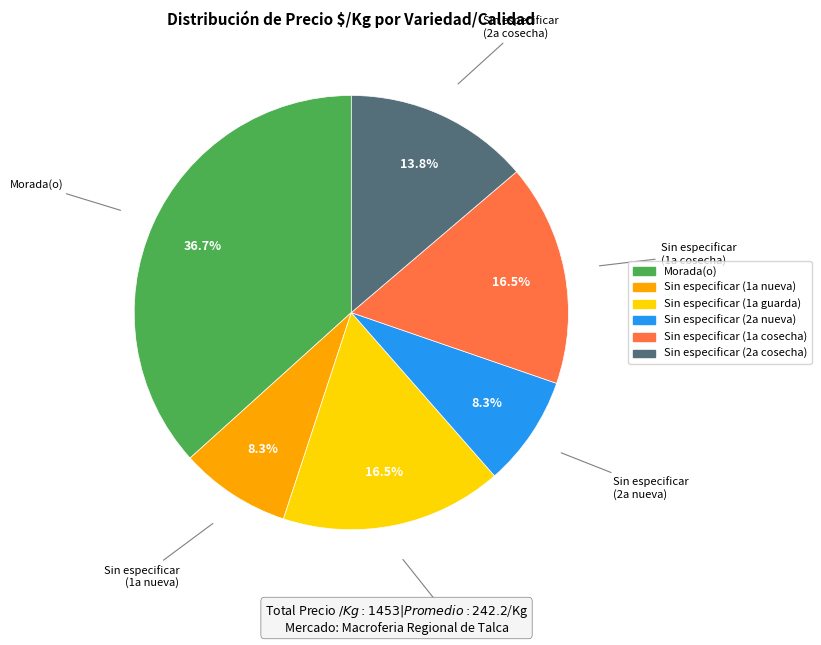

To the nearest percent, what is the difference between the Sin especificar (1a cosecha) and Morada(o) slice percentages?

20%